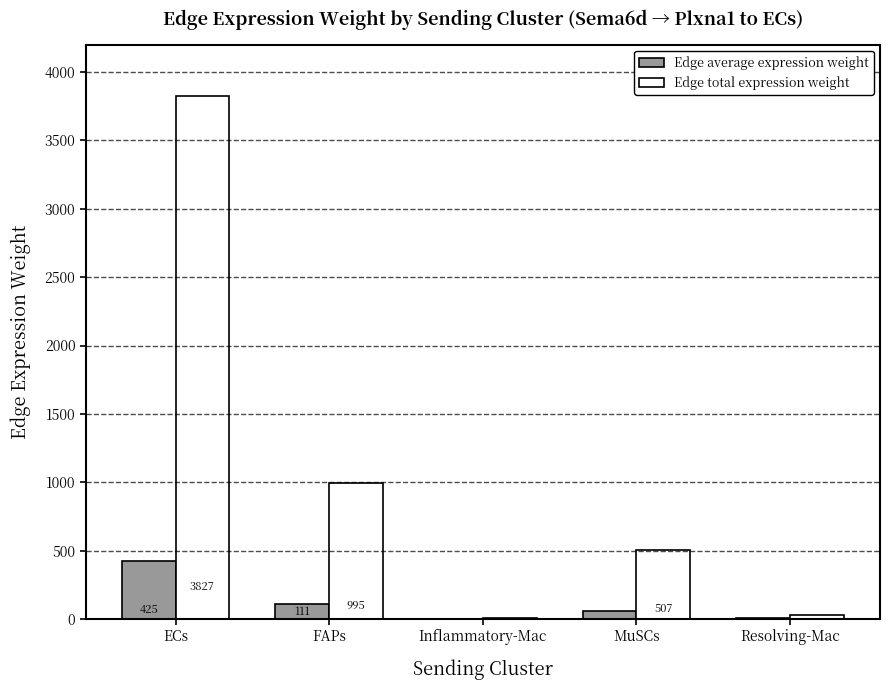

The Edge total expression weight series shows 30.8 at Resolving-Mac. True or false?

True